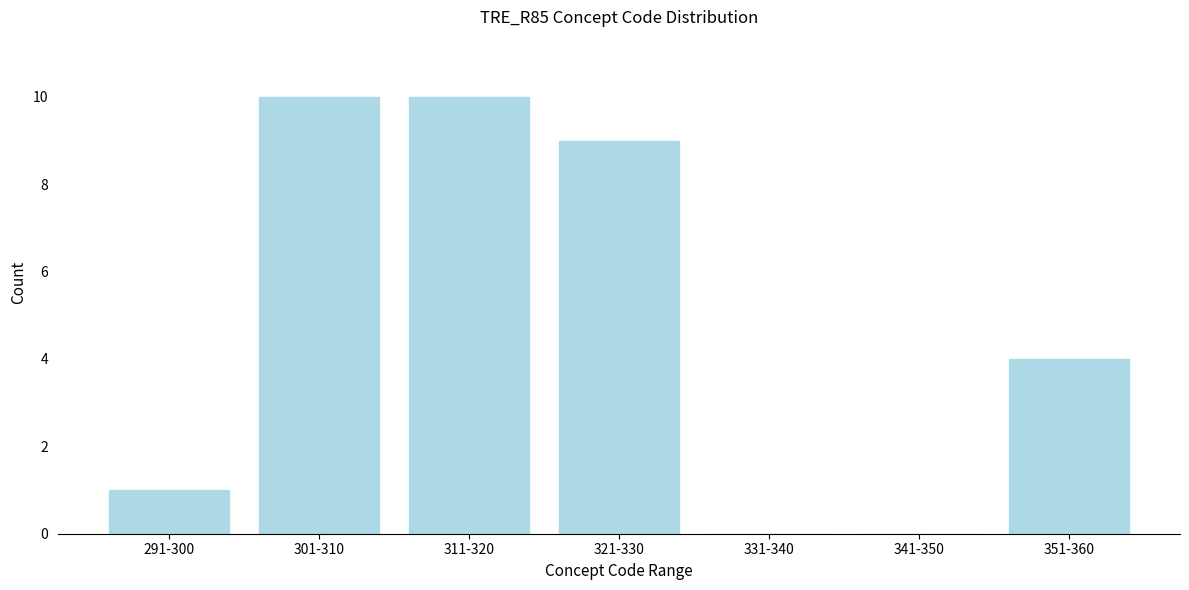

Reading left to right, what are all the values shown in this chart?

291-300=1	301-310=10	311-320=10	321-330=9	331-340=0	341-350=0	351-360=4